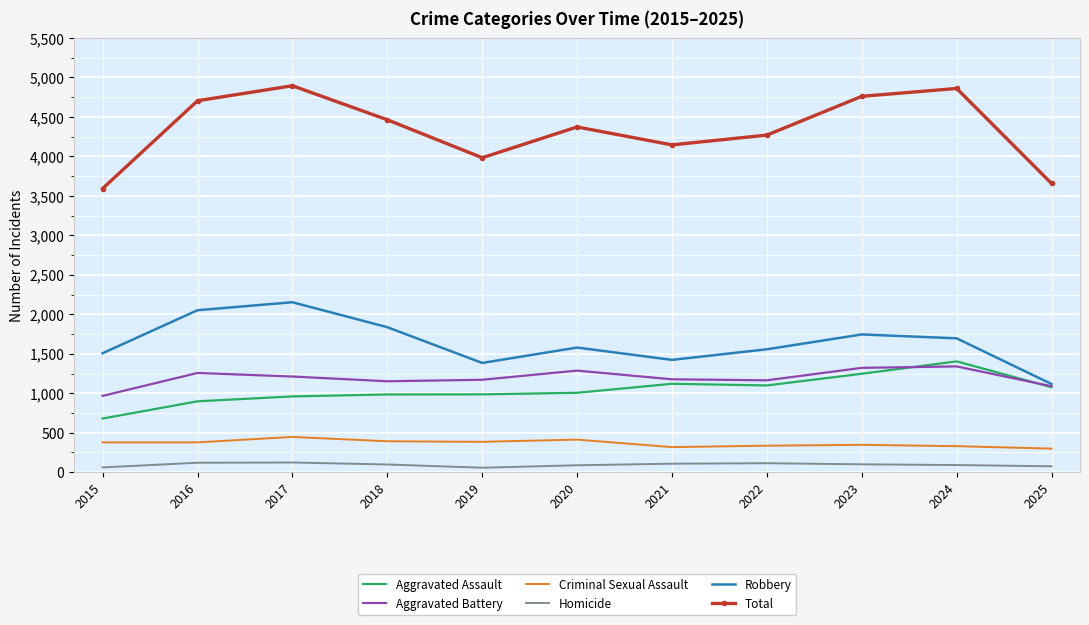

True or false: Aggravated Assault has more than 1 points higher than both neighbors.

True